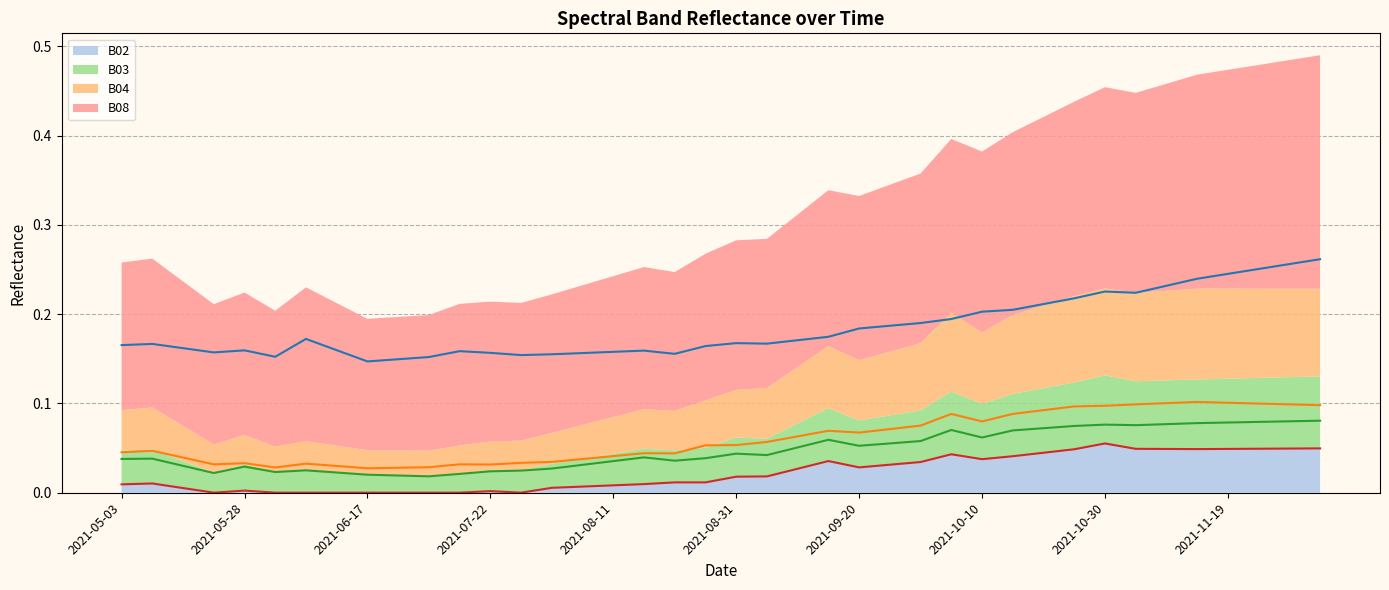

How many lines are shown in the chart?

4